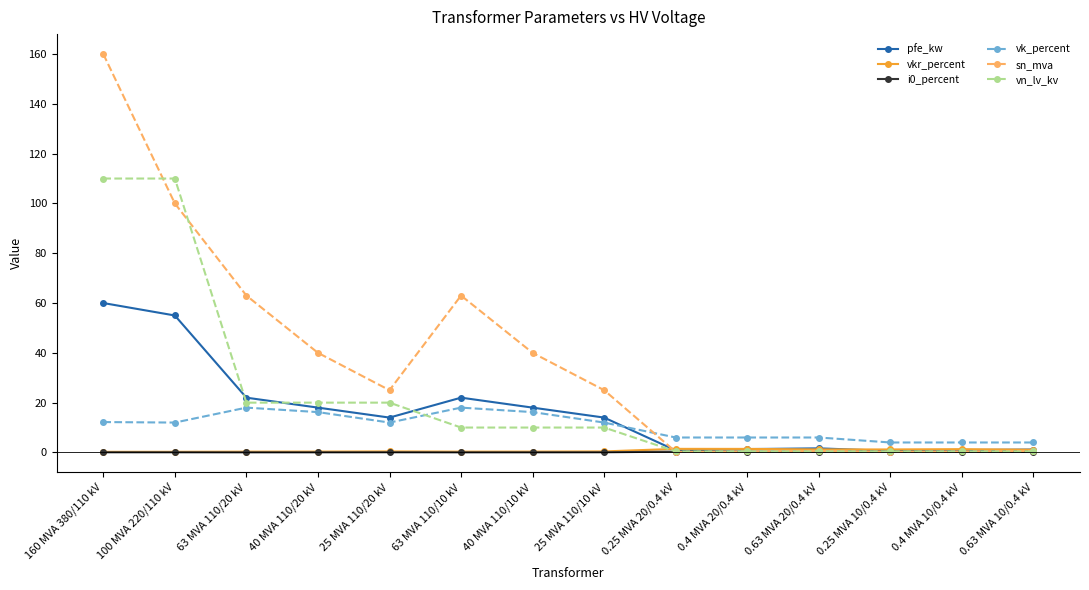

How many lines are shown in the chart?

6